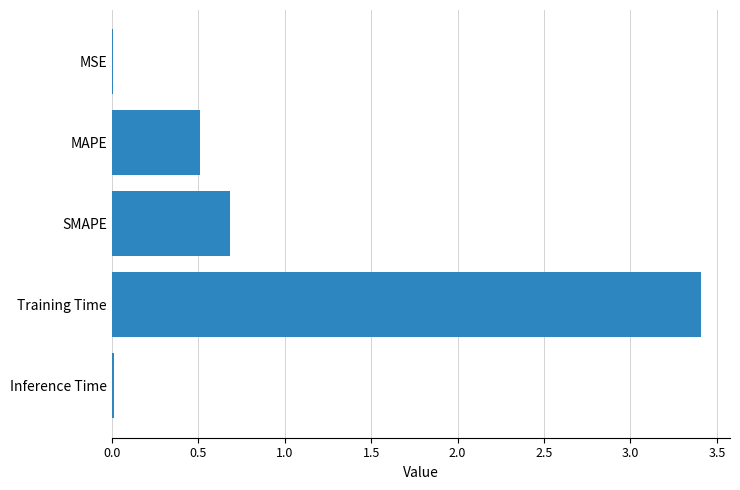

Where is the data nearest to the value 1?

SMAPE